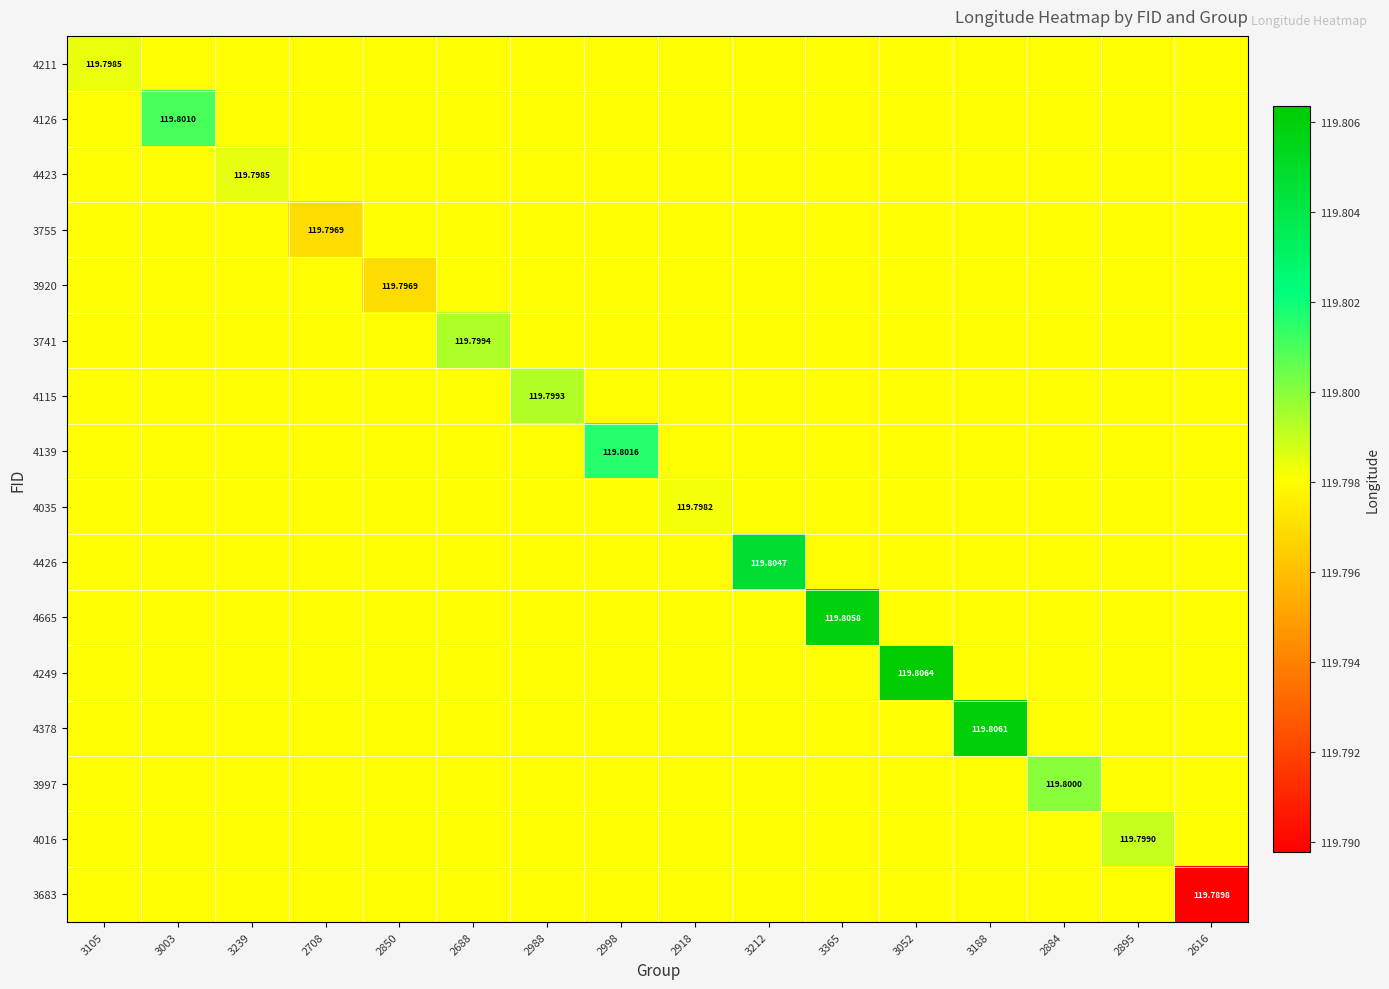

How many 4126 values are between 119 and 120?

16